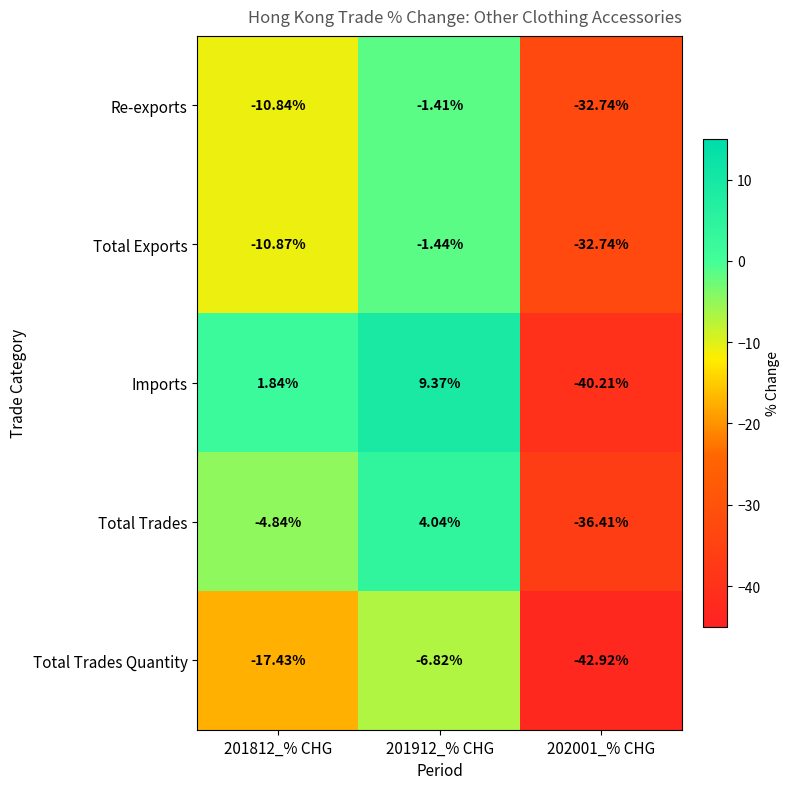

Count the number of categories in the chart.

3